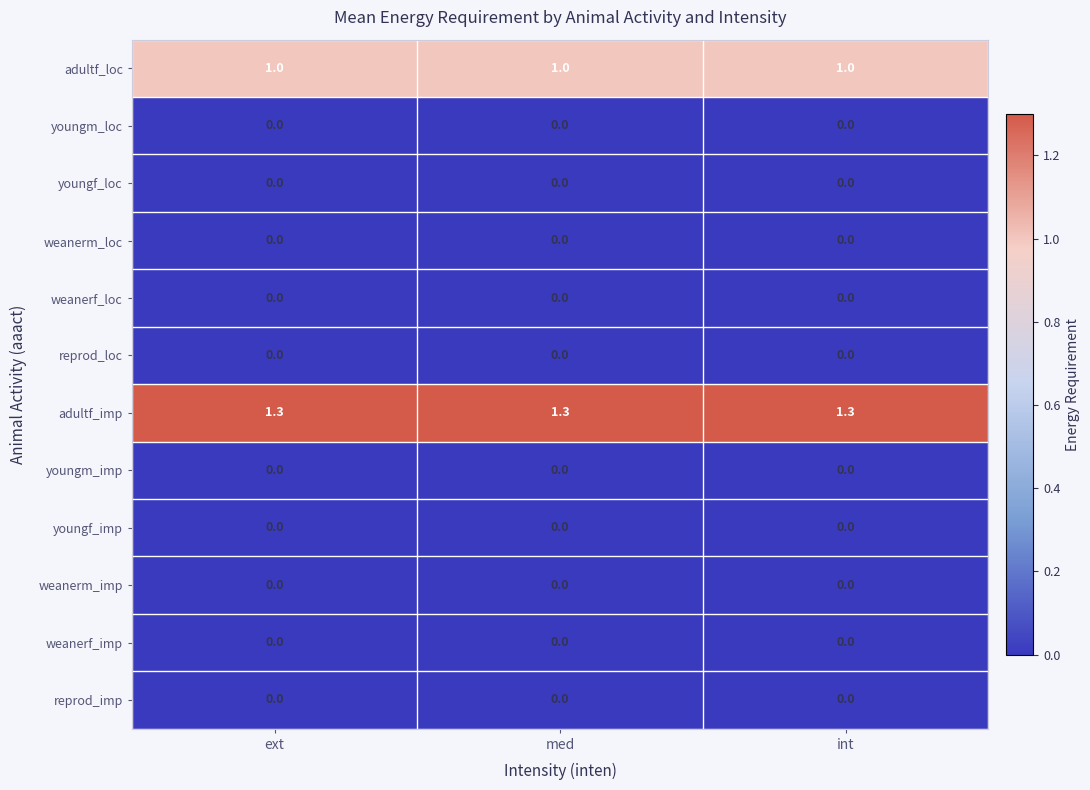

What is the maximum value shown in the chart?

1.3